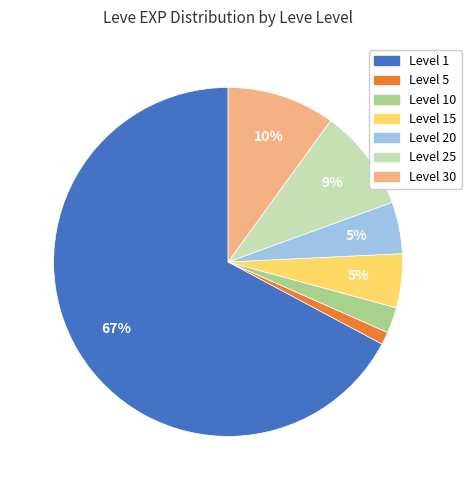

Is there a majority slice in this chart?

Yes